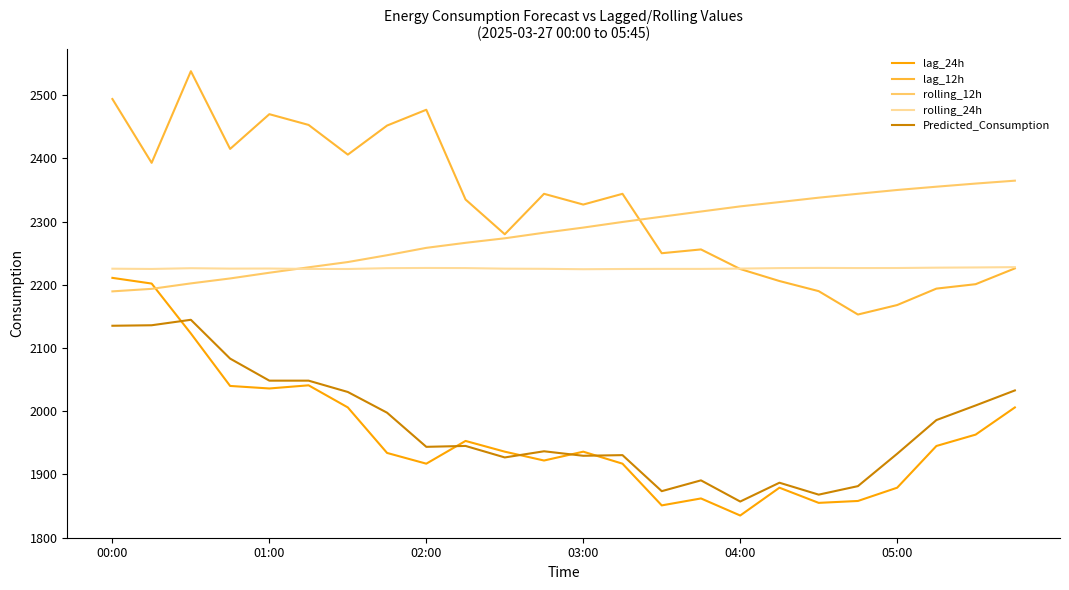

What is the maximum value shown in the chart?

2538.0